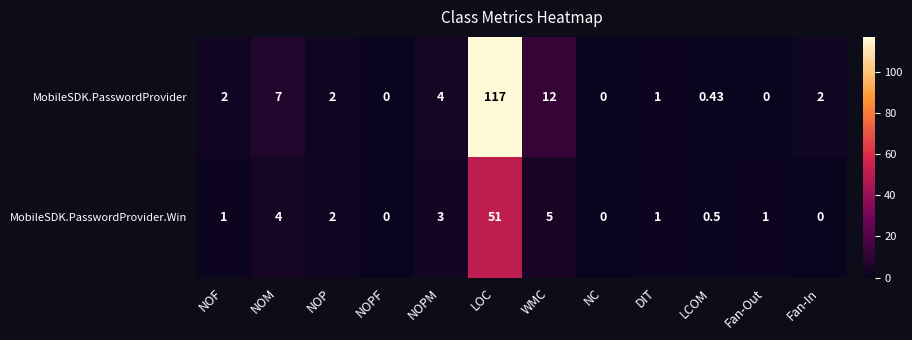

List the series in order of their peak value, lowest first.

MobileSDK.PasswordProvider.Win, MobileSDK.PasswordProvider